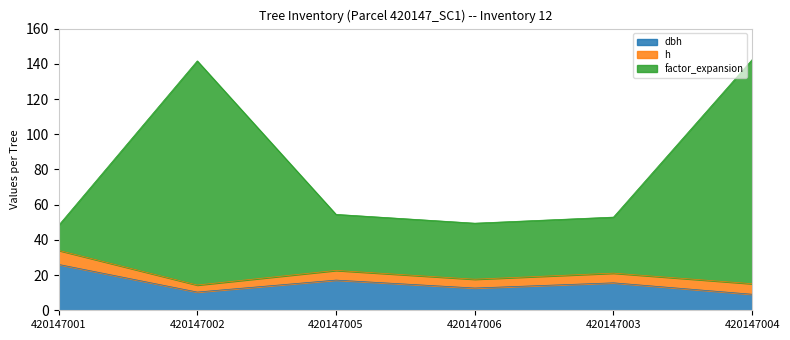

Is it true that factor_expansion equals 48.2 at 420147001?

True